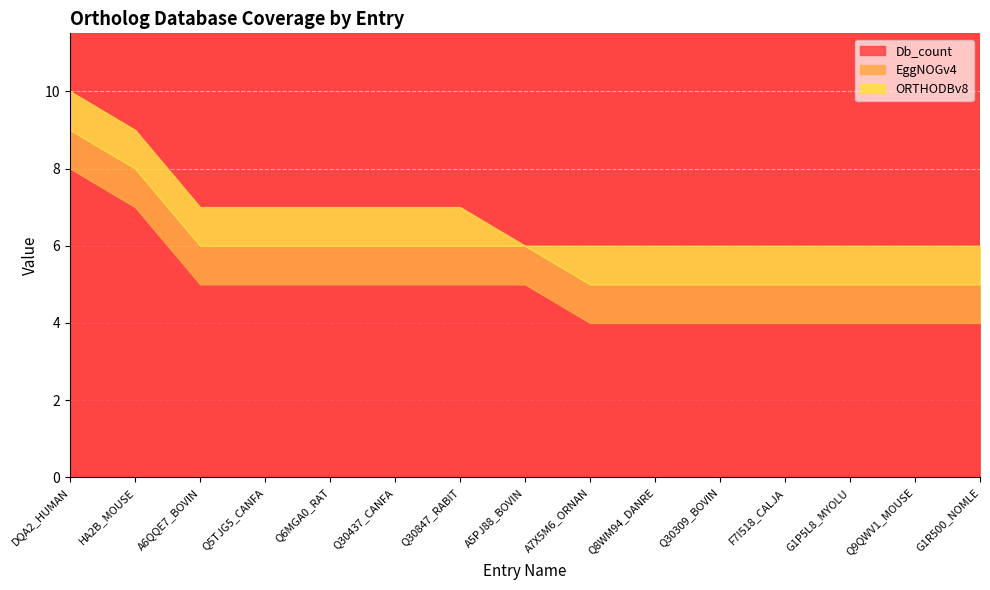

At which label does Db_count first exceed 5?

DQA2_HUMAN